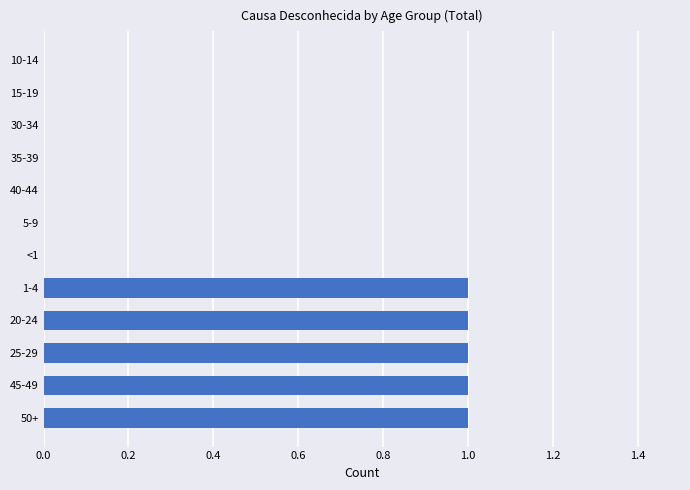

Count the number of categories in the chart.

12